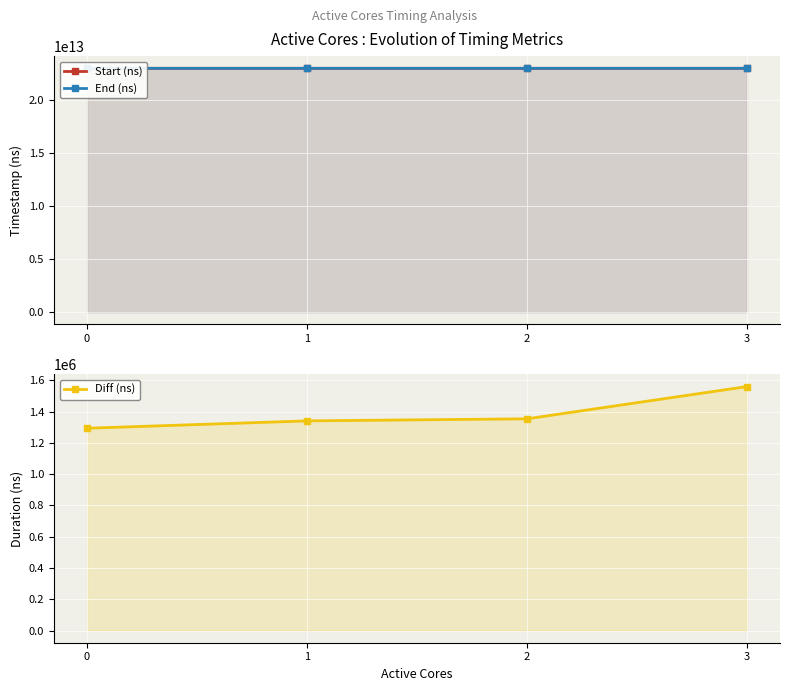

What is the total value across all series at 1?

46071407179260